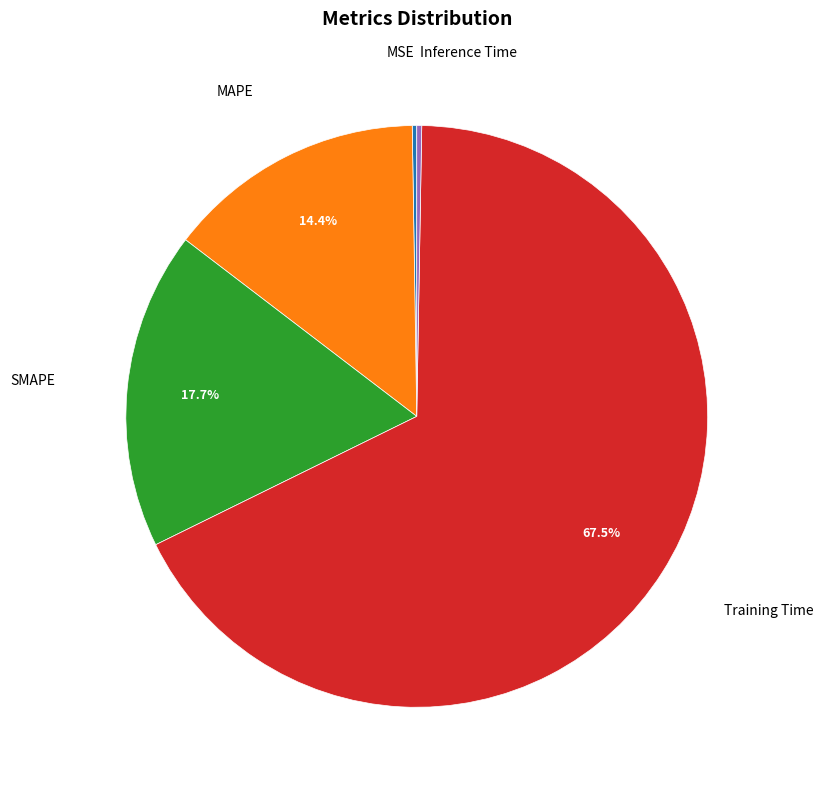

To the nearest percent, what is the difference between the Training Time and MAPE slice percentages?

53%